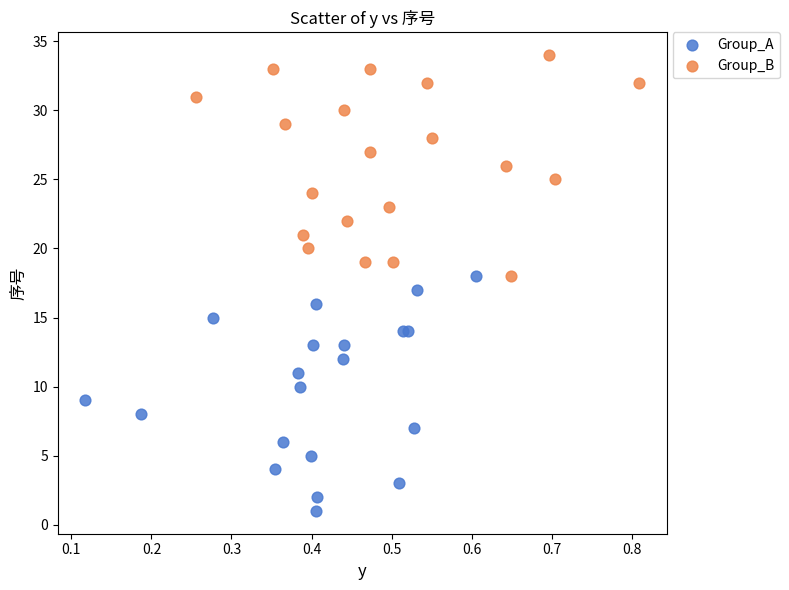

Which series reaches the maximum Y coordinate?

Group_B